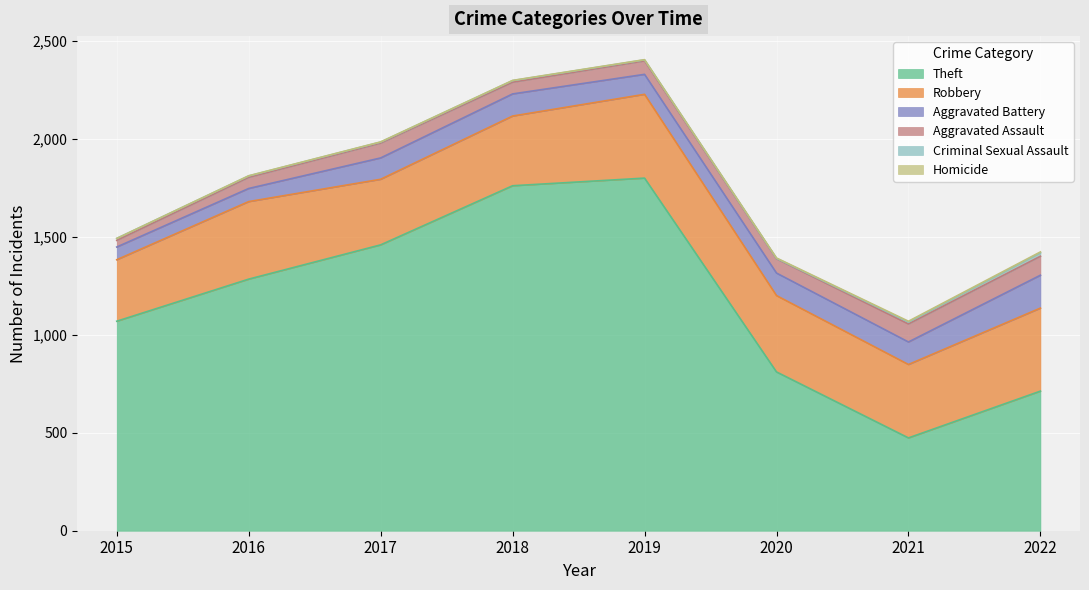

What is the value of the Criminal Sexual Assault point at the 5th from the left?

5